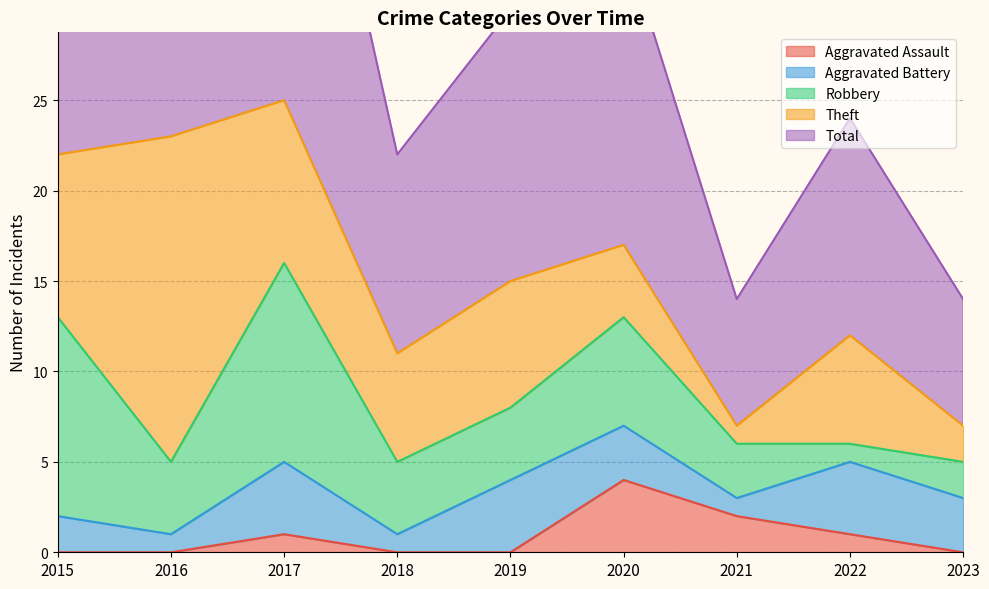

Which label corresponds to the largest value in the chart?

2017